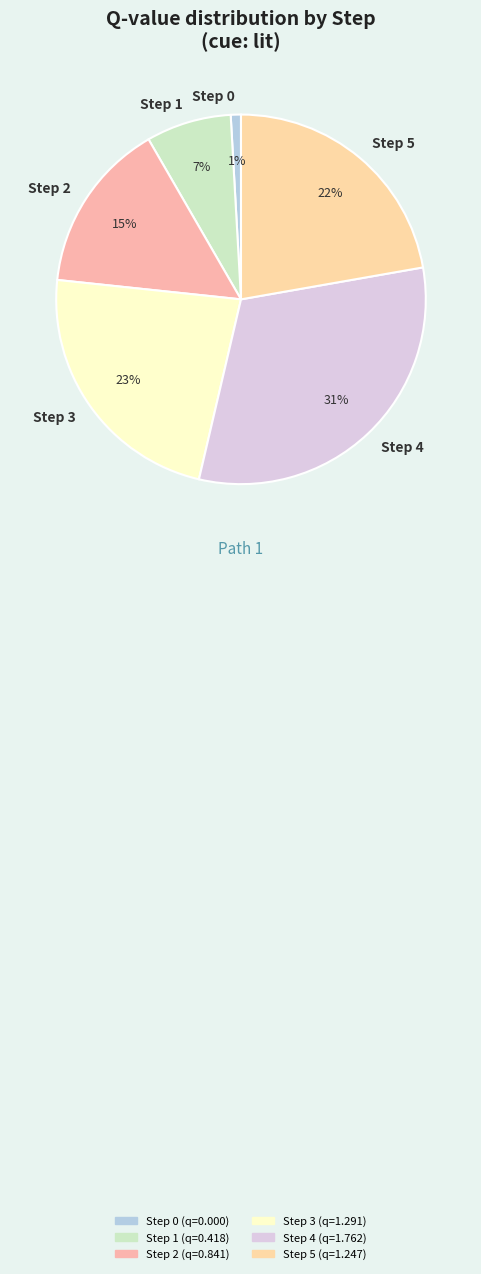

Do Step 5 and Step 2 together represent more than half of the pie?

No